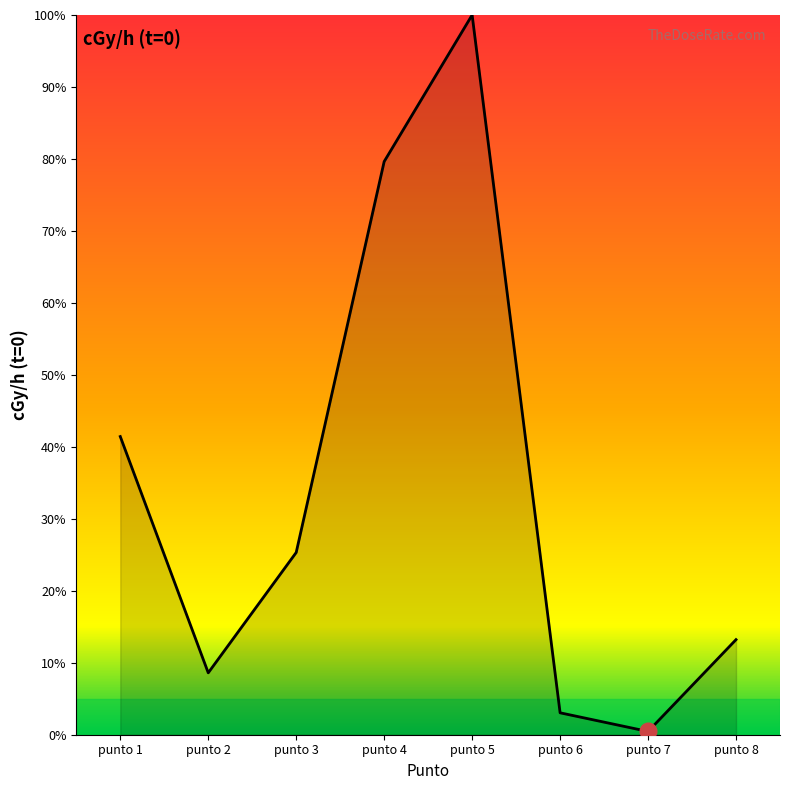

How many interior local peaks (higher than both neighbors) does the data have?

1